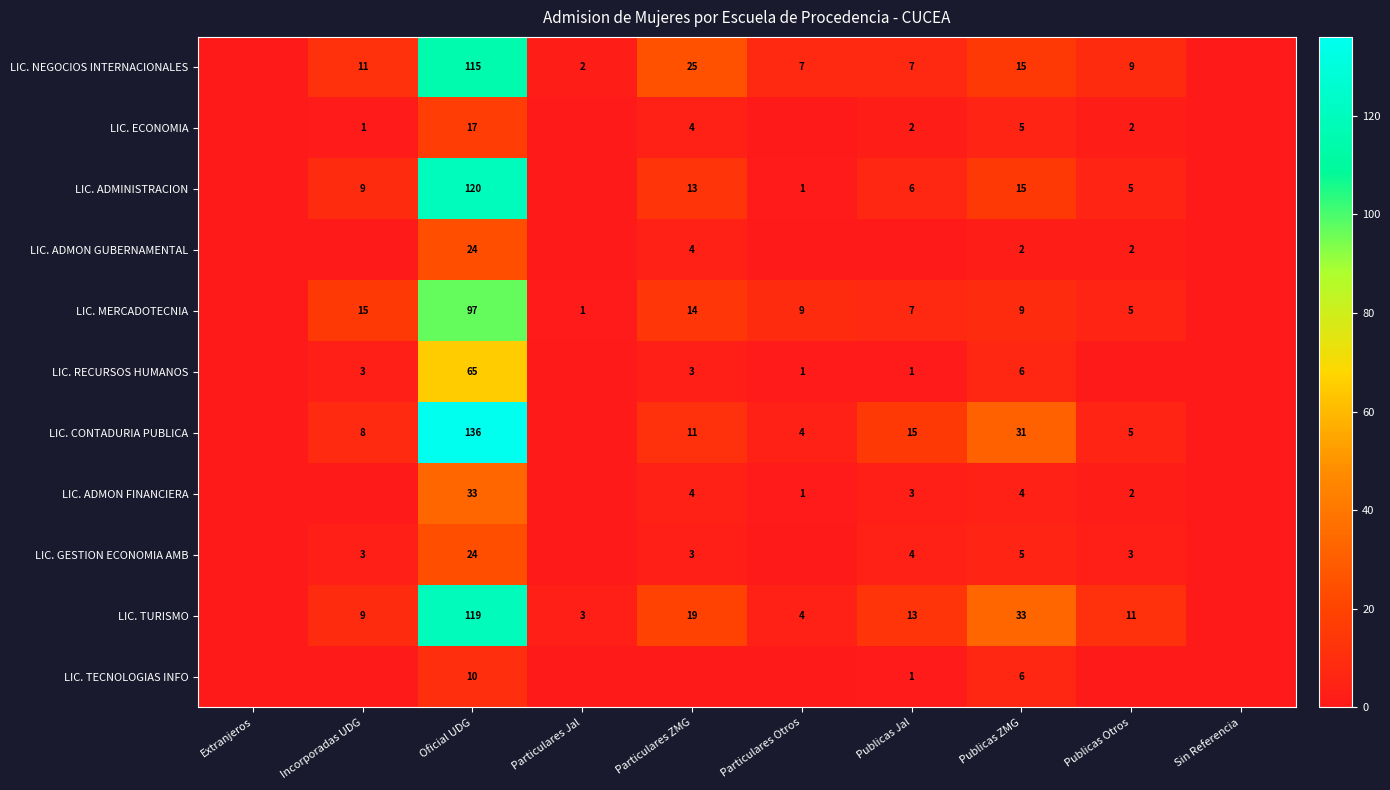

True or false: LIC. TURISMO has a value of 9 at Incorporadas UDG.

True